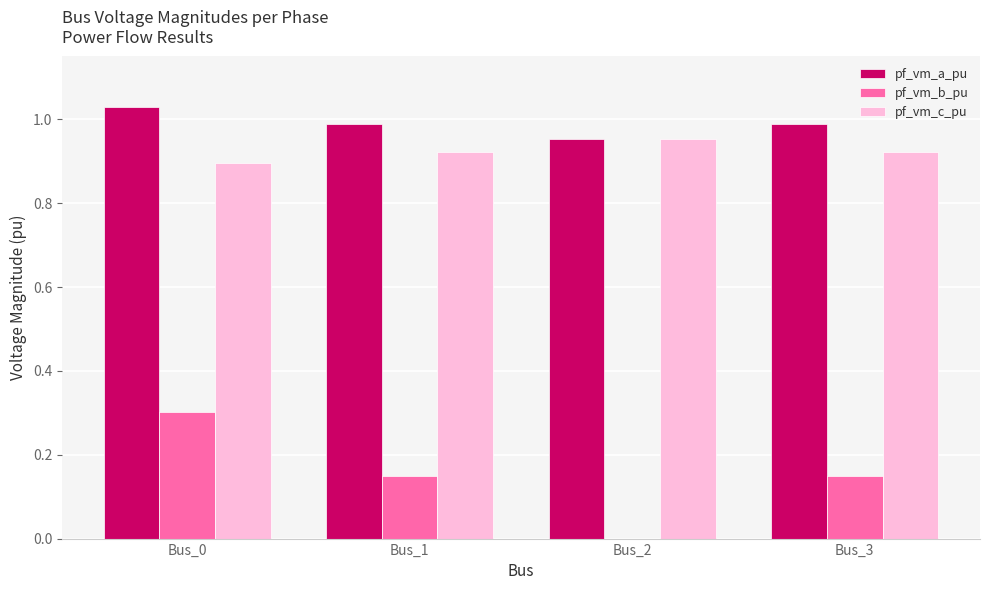

Are the bars grouped side by side (vs. stacked)?

Yes